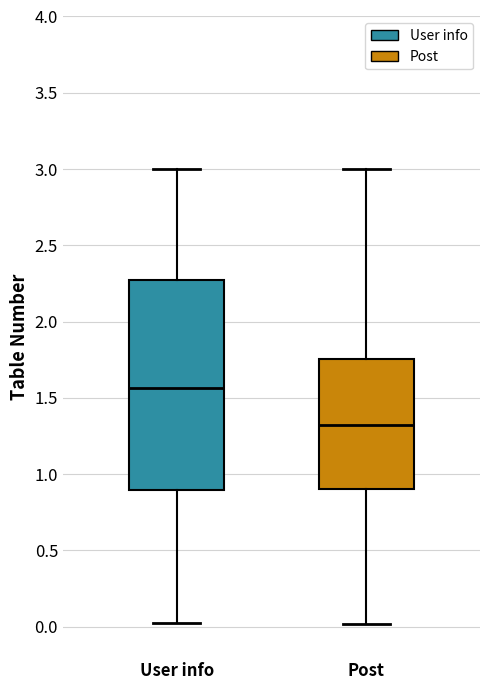

Which box's median line is the highest?

User info